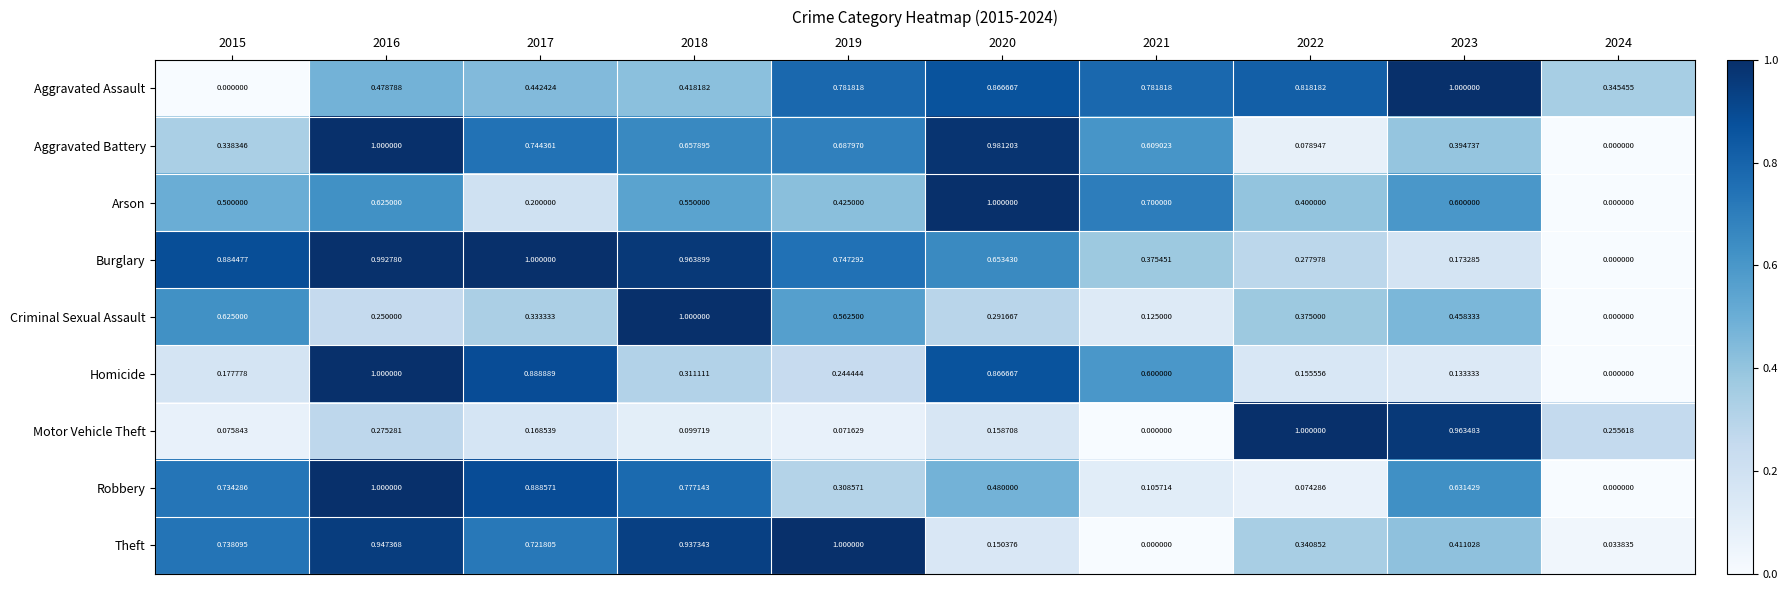

Is the value of Arson at 2017 greater than the value of Robbery at 2021?

Yes